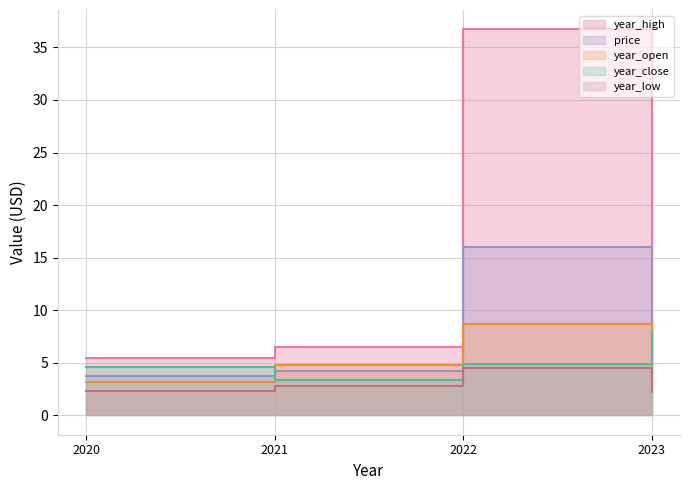

What are all the series names shown in the legend?

price, year_open, year_high, year_low, year_close